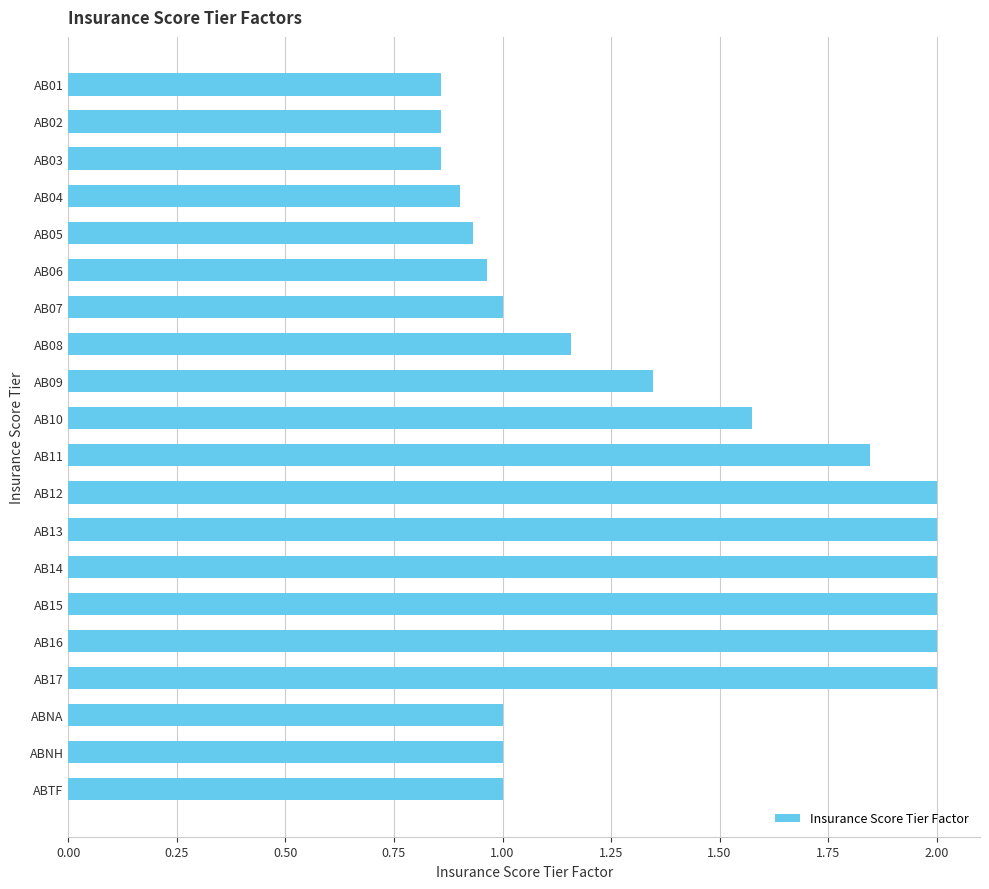

What is the change in value from AB01 to AB06?

+0.1